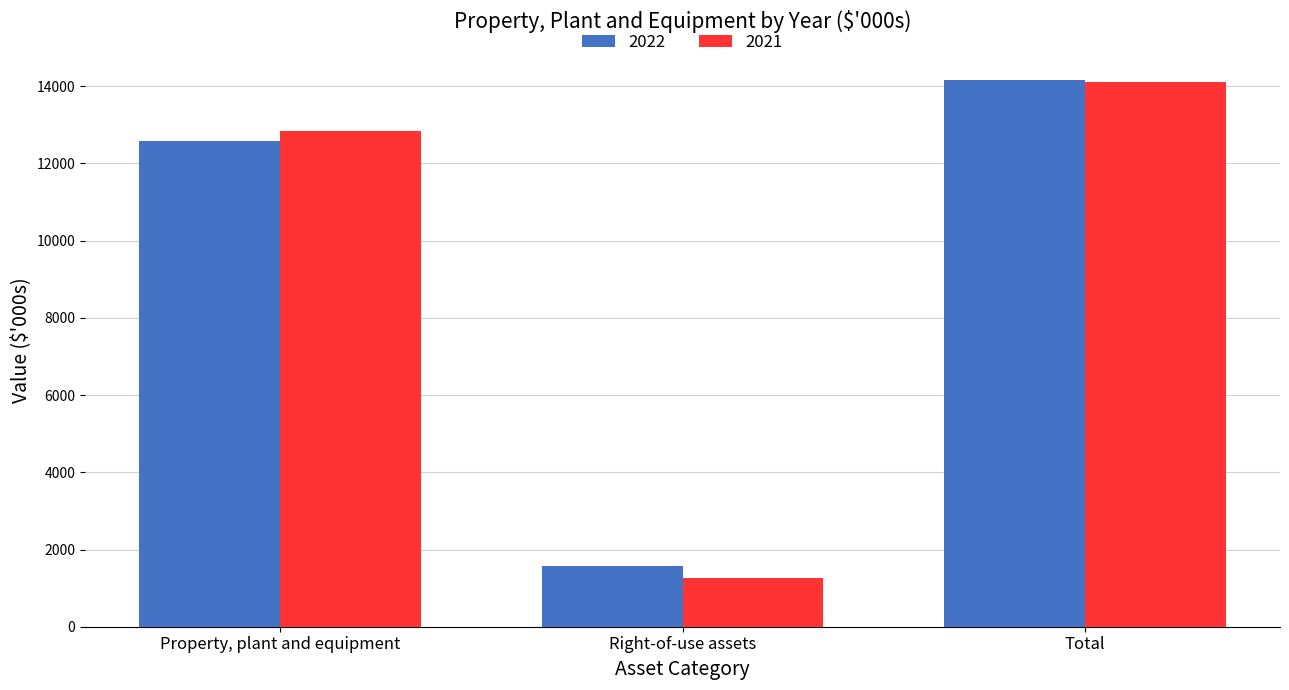

Which series has the largest range (max minus min)?

2021